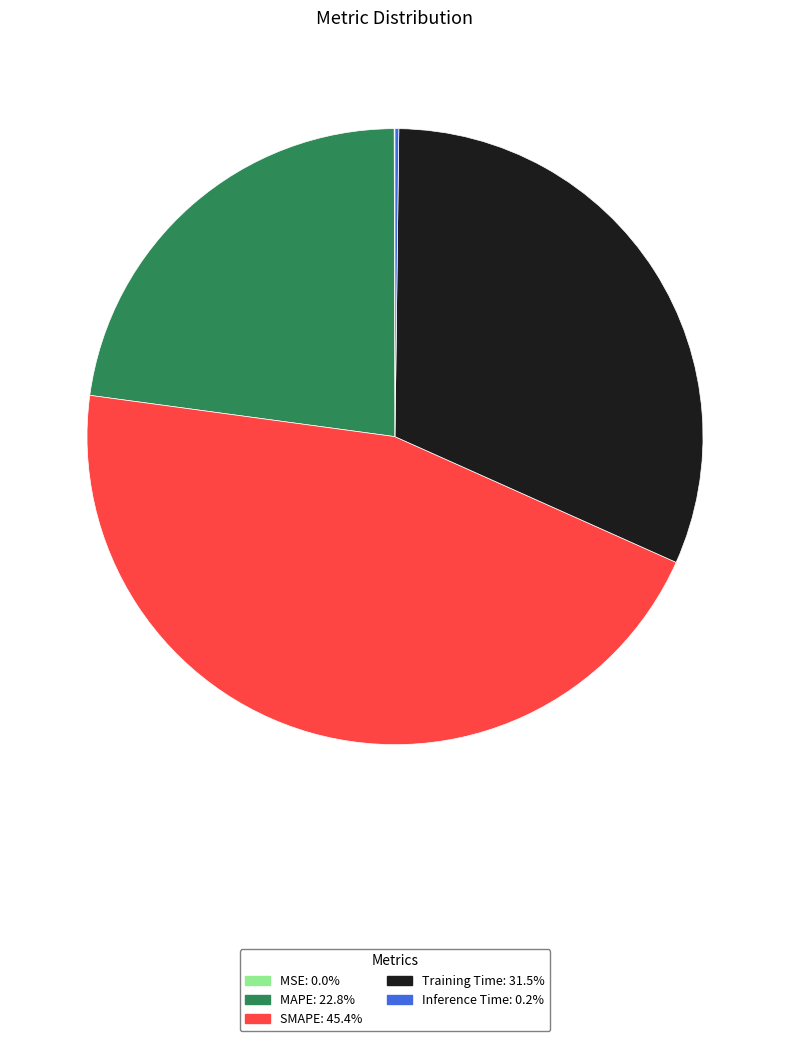

Does MAPE: 22.8% account for over 50% of the chart?

No